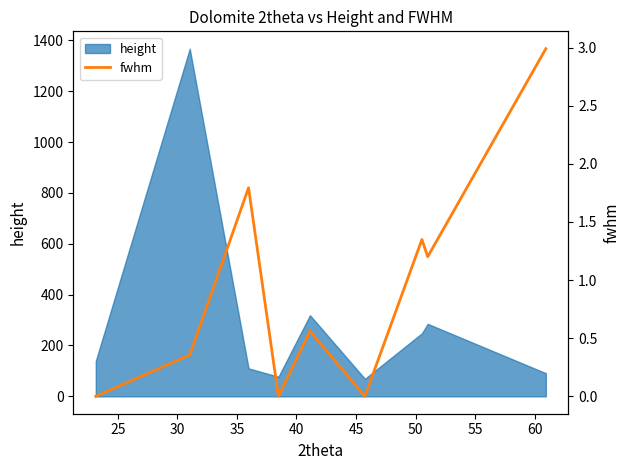

Does the chart display data point markers on the line(s)?

No